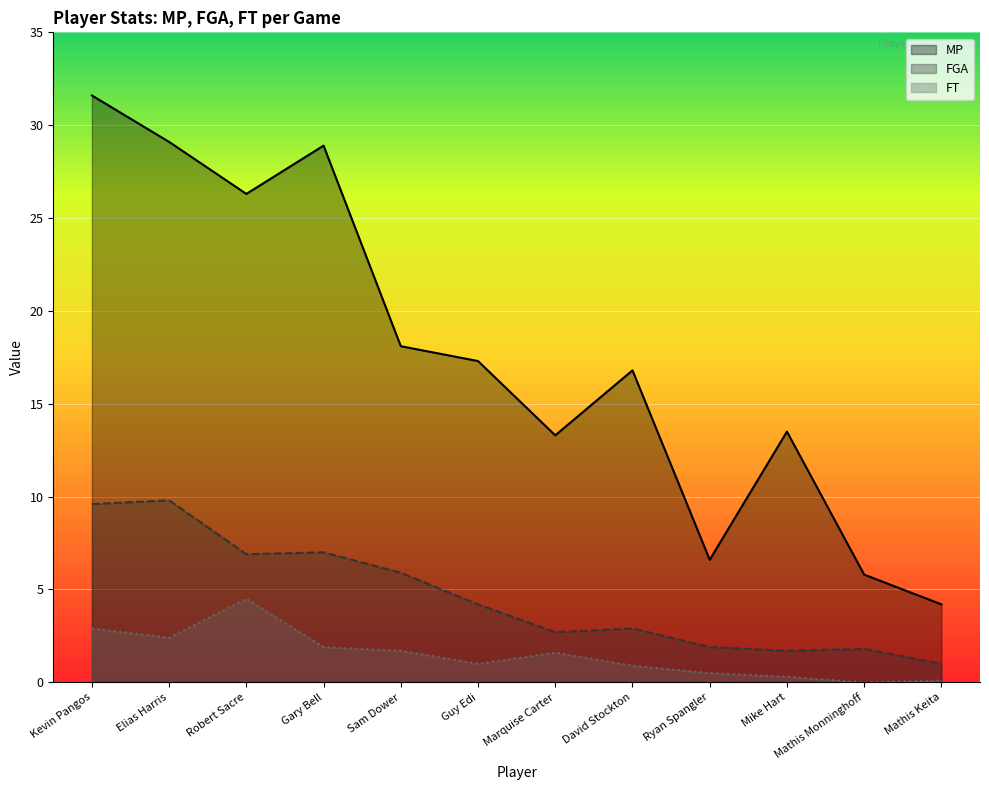

Which category has the lowest value across all series?

Mathis Monninghoff